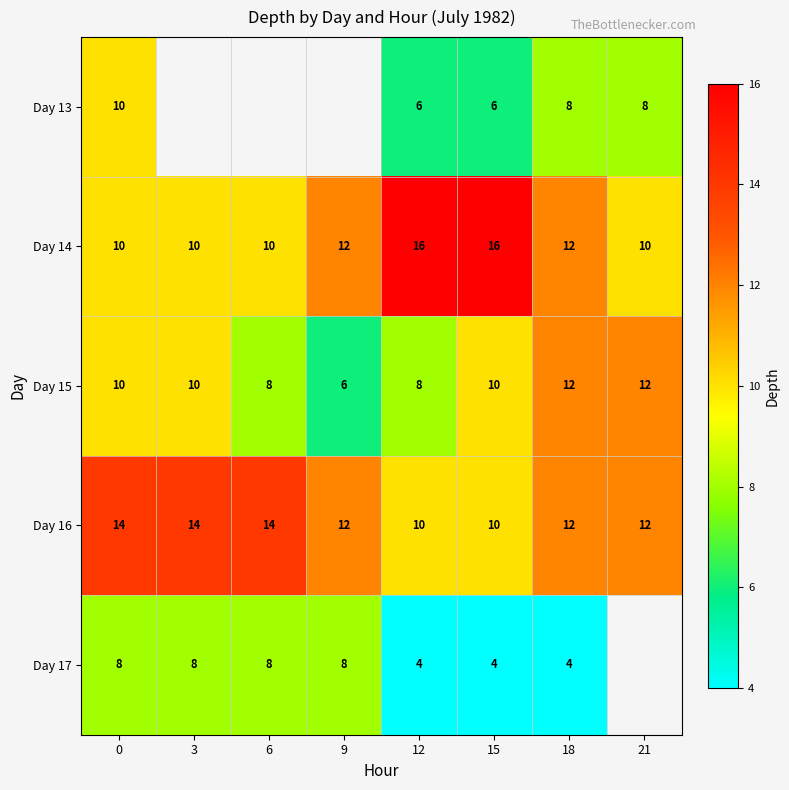

Is the value of Day 15 at 18 greater than the value of Day 16 at 3?

No